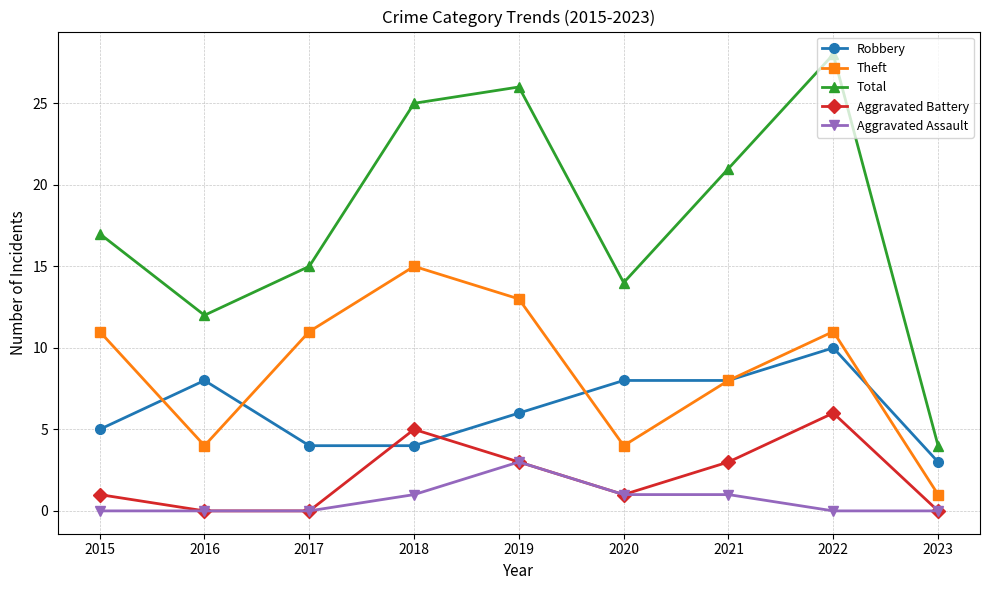

Is this an area chart (filled region under the line)?

No